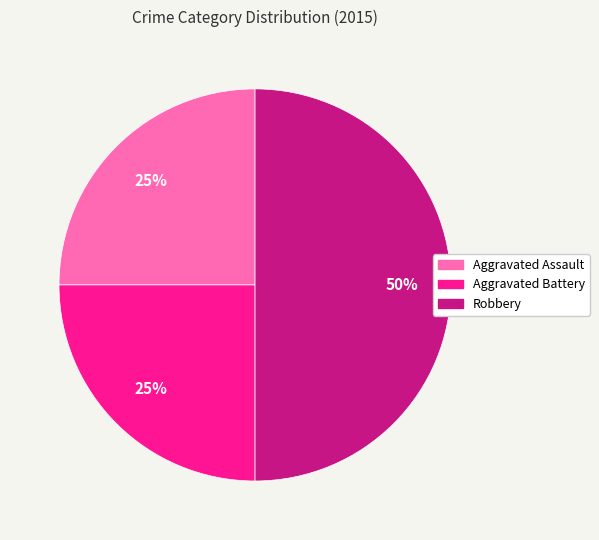

What percentage is the Aggravated Assault slice, to the nearest percent?

25%